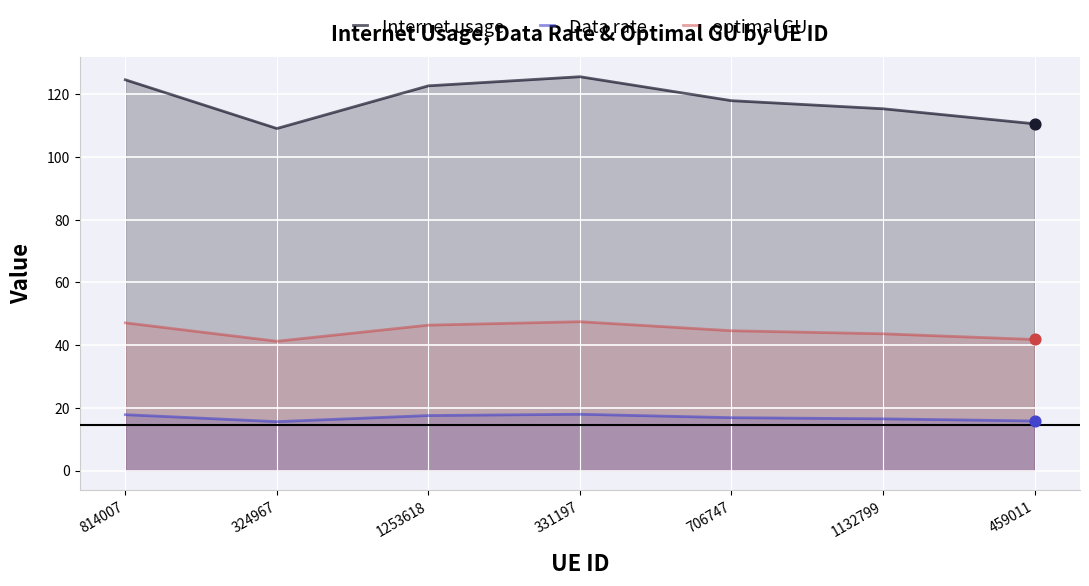

At how many categories does at least one series exceed 29?

7